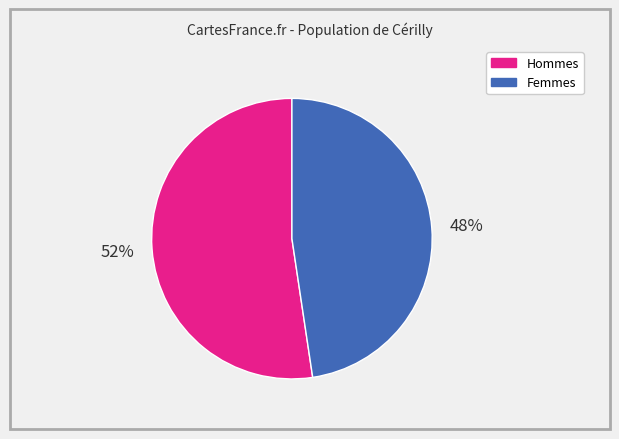

Rank the categories by value from lowest to highest.

Femmes, Hommes